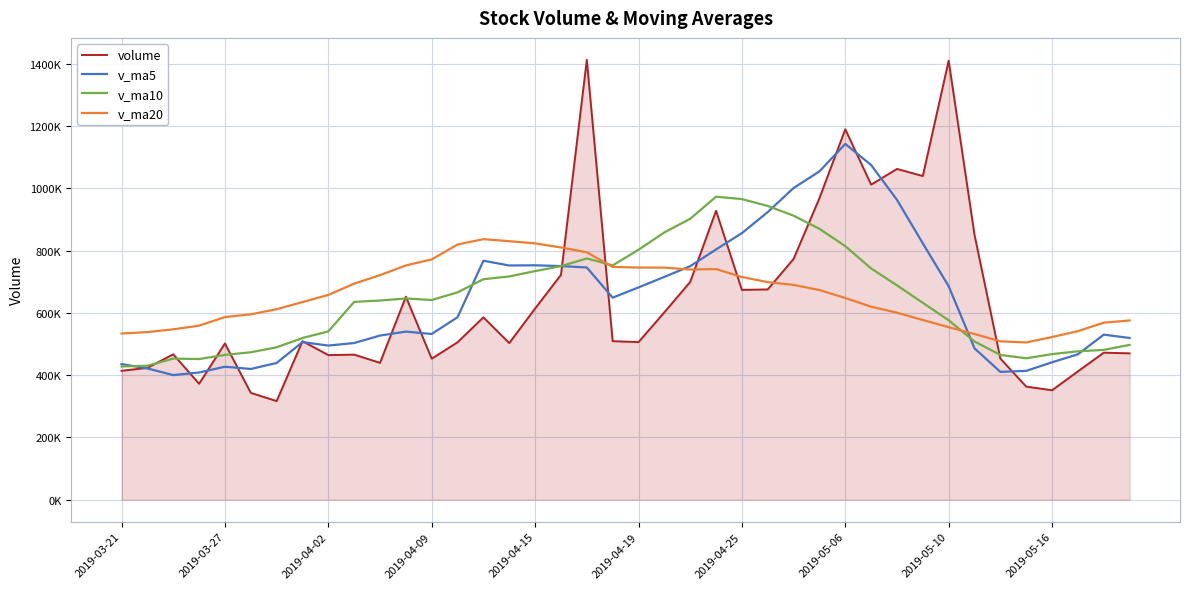

What is the minimum value for volume?

316750.8